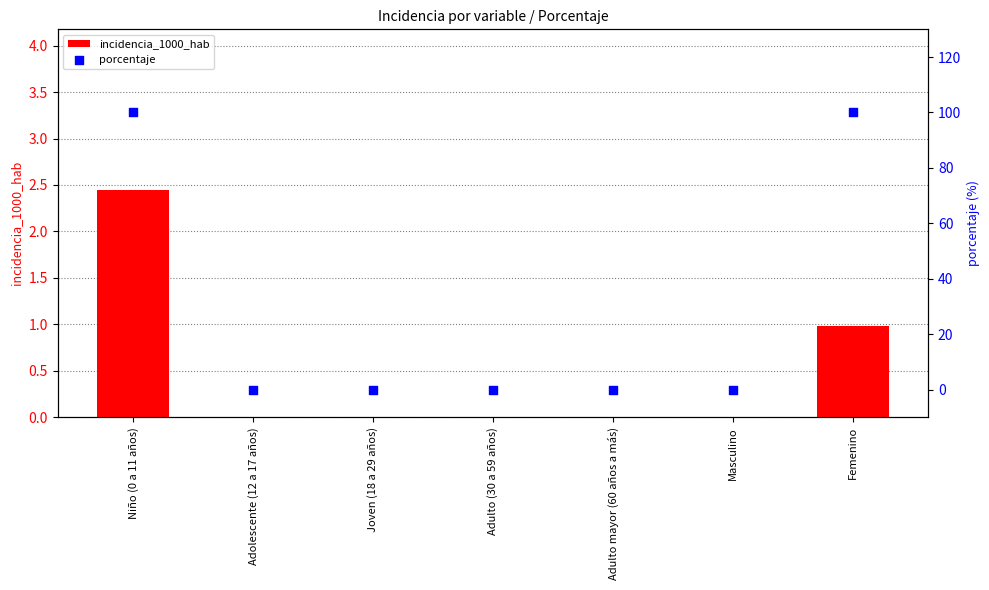

Which series has the largest Y range (max minus min)?

porcentaje